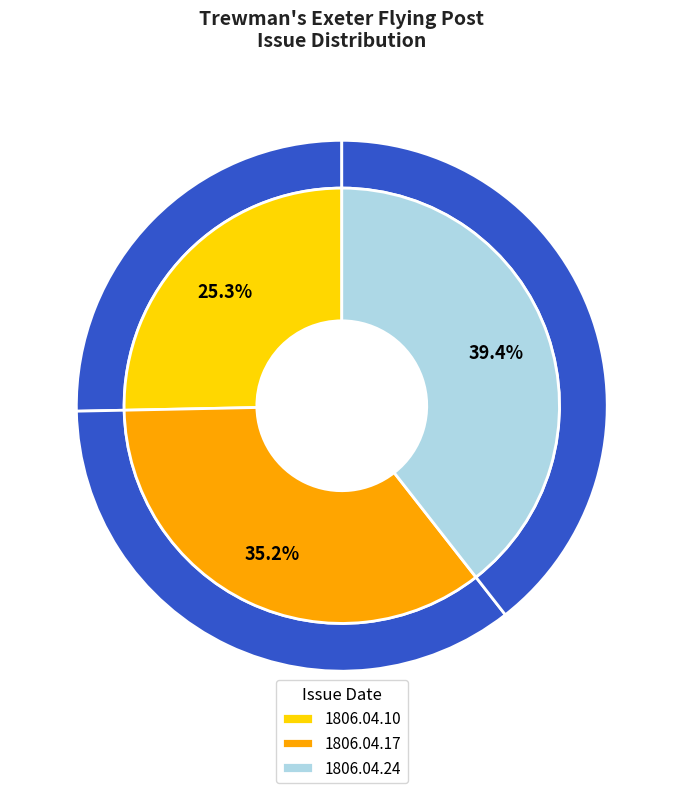

Rank the categories by value from highest to lowest.

1806.04.24_Trewman'sExeterFlyingPost, 1806.04.17_Trewman'sExeterFlyingPost, 1806.04.10_Trewman'sExeterFlyingPost